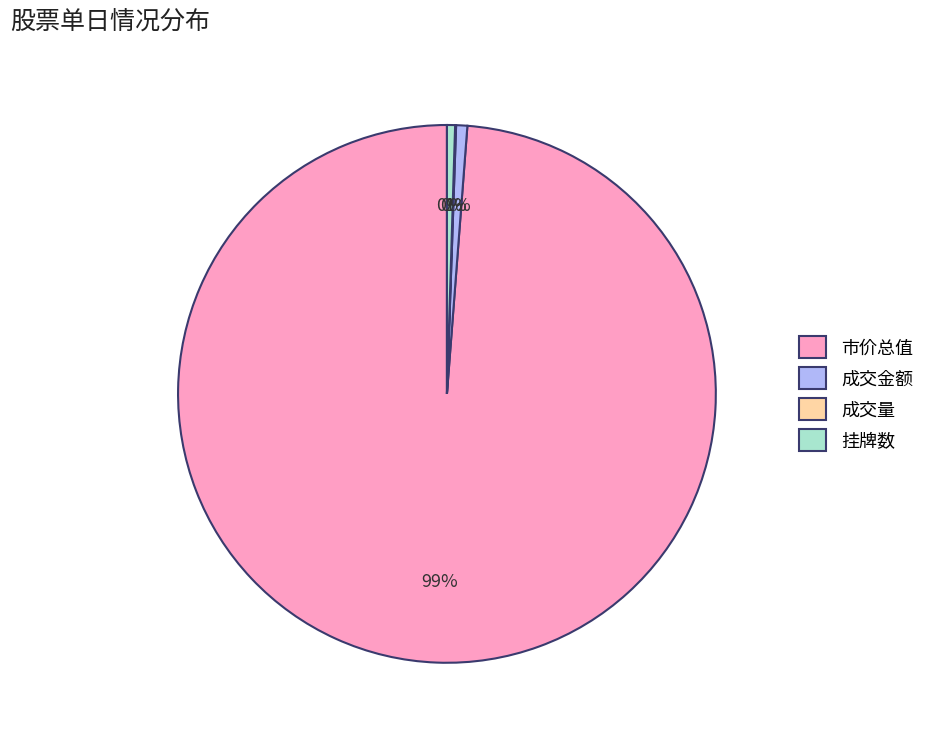

To the nearest percent, what is the difference between the largest and smallest slice percentages?

99%